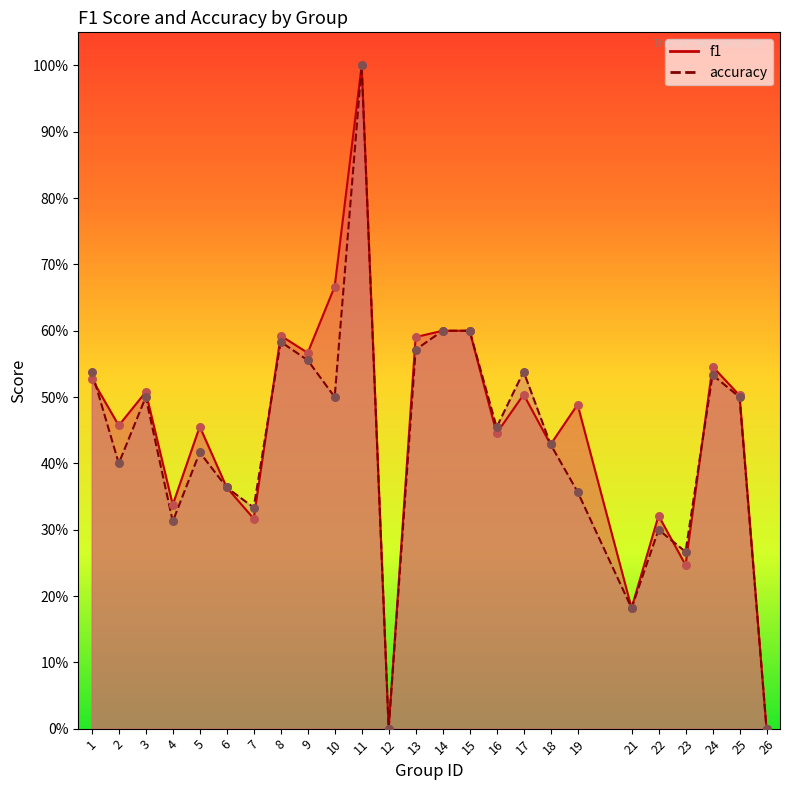

Which series reaches the maximum Y coordinate?

f1